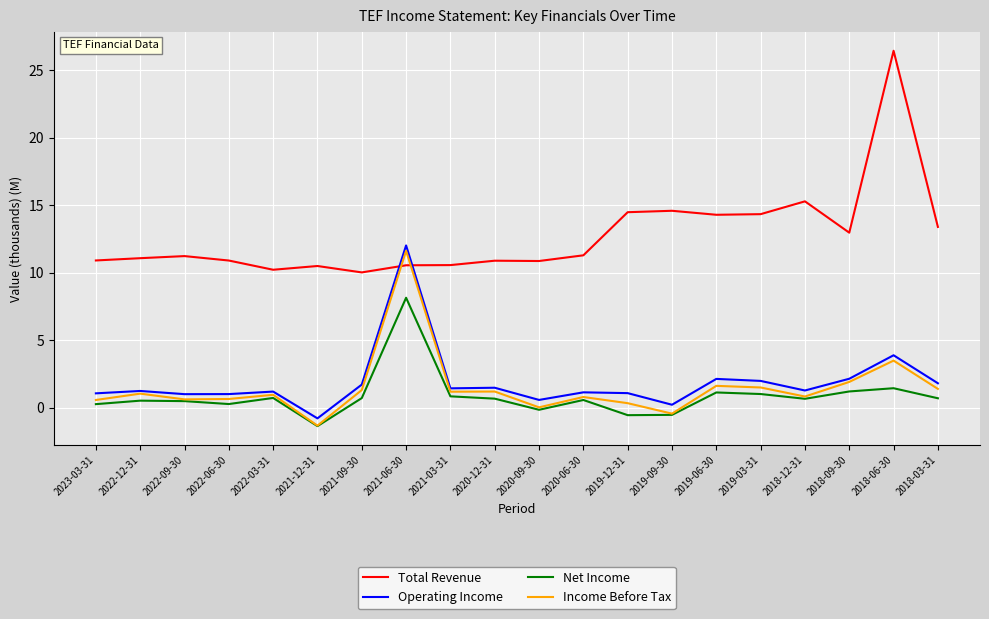

Does the chart display data point markers on the line(s)?

No